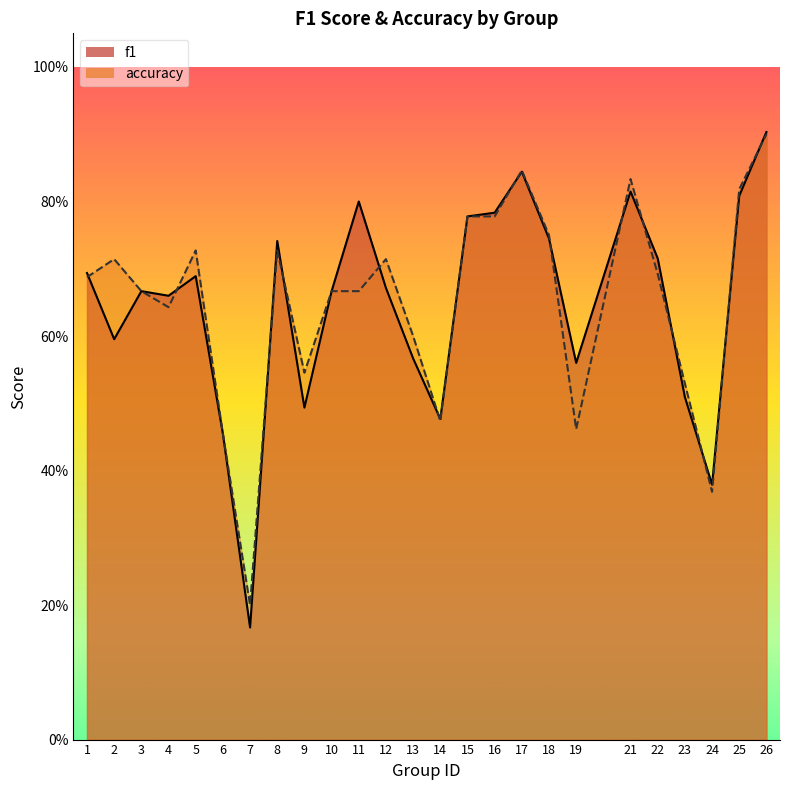

Between 1 and 26, which is larger?

26